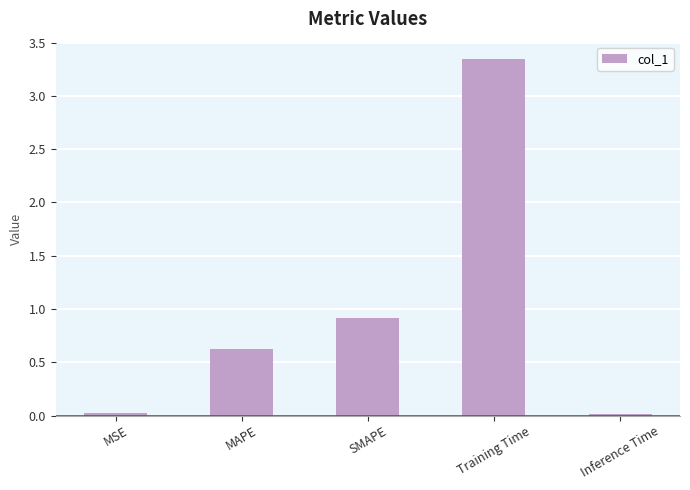

Which label corresponds to the largest value in the chart?

Training Time